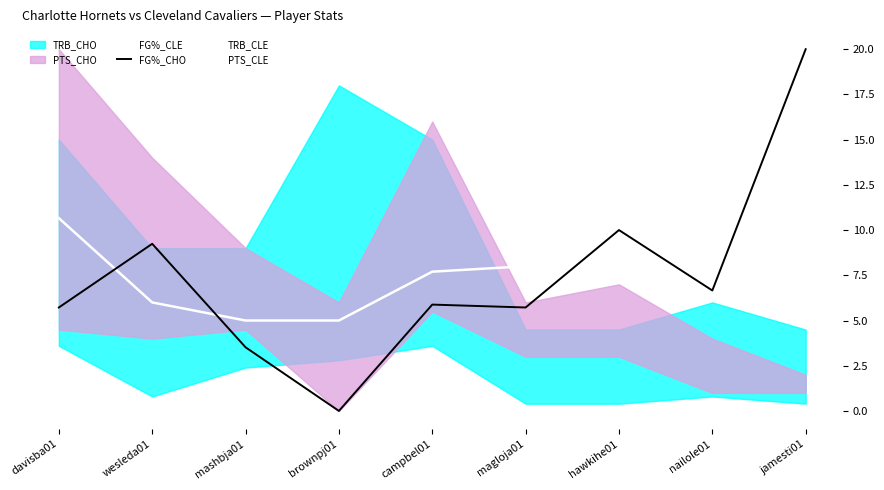

At which label is FG%_CHO closest to 10?

hawkihe01